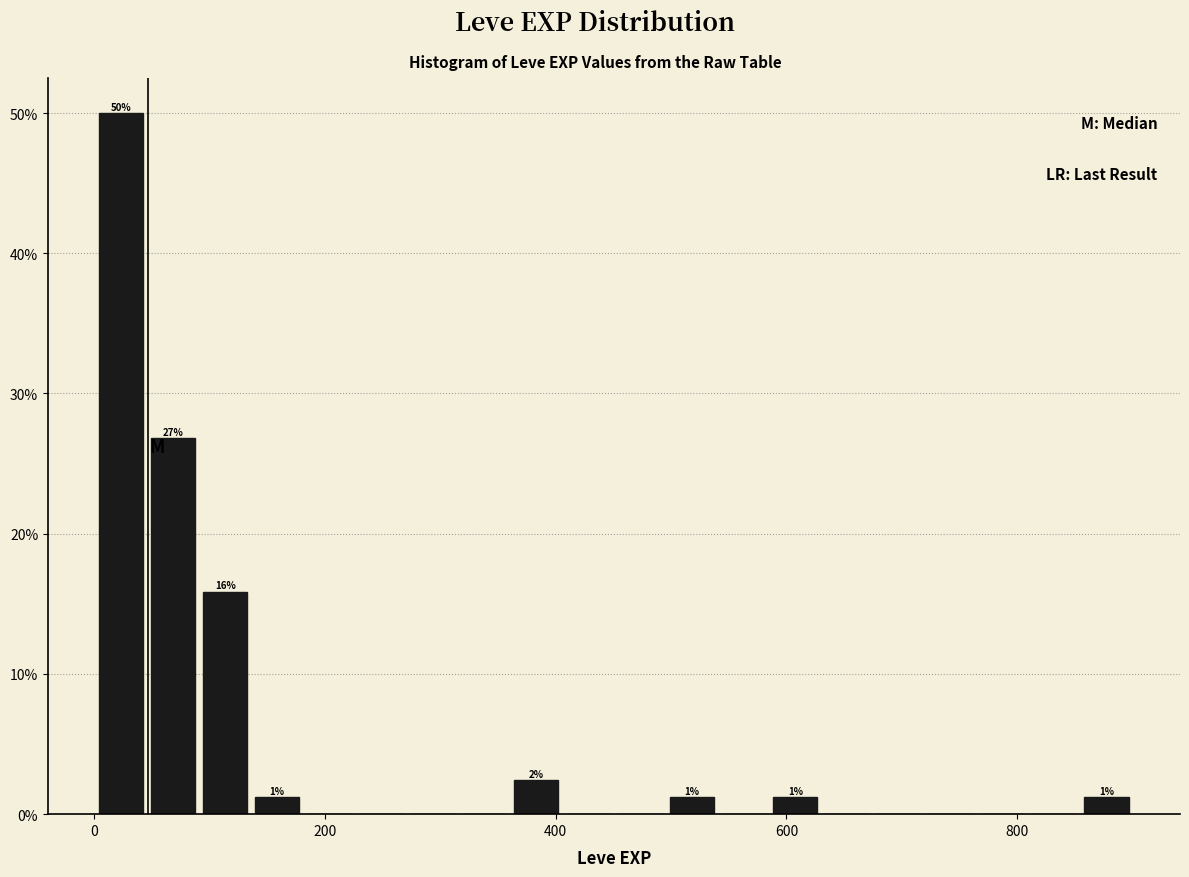

Read against the x-axis, roughly where is the centre of the tallest bar?

20